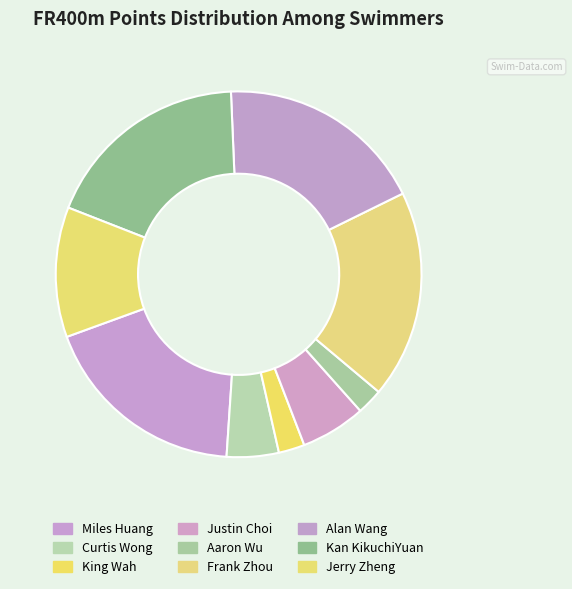

To the nearest percent, what percentage of the pie is Justin Choi?

6%